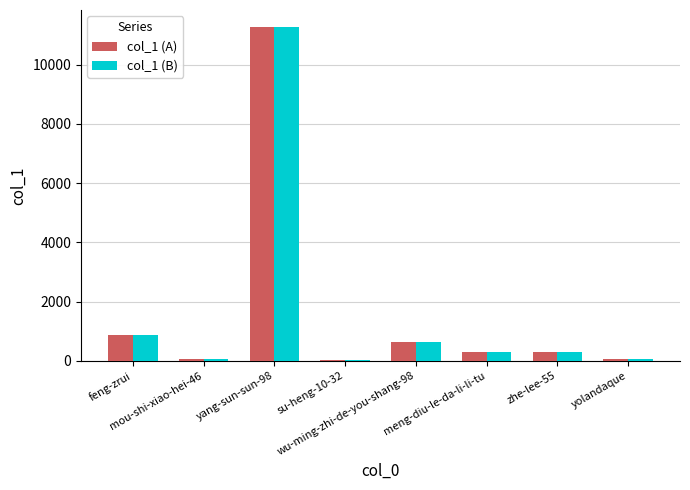

Is the value of col_1 (B) at wu-ming-zhi-de-you-shang-98 greater than the value of col_1 (A) at yolandaque?

Yes